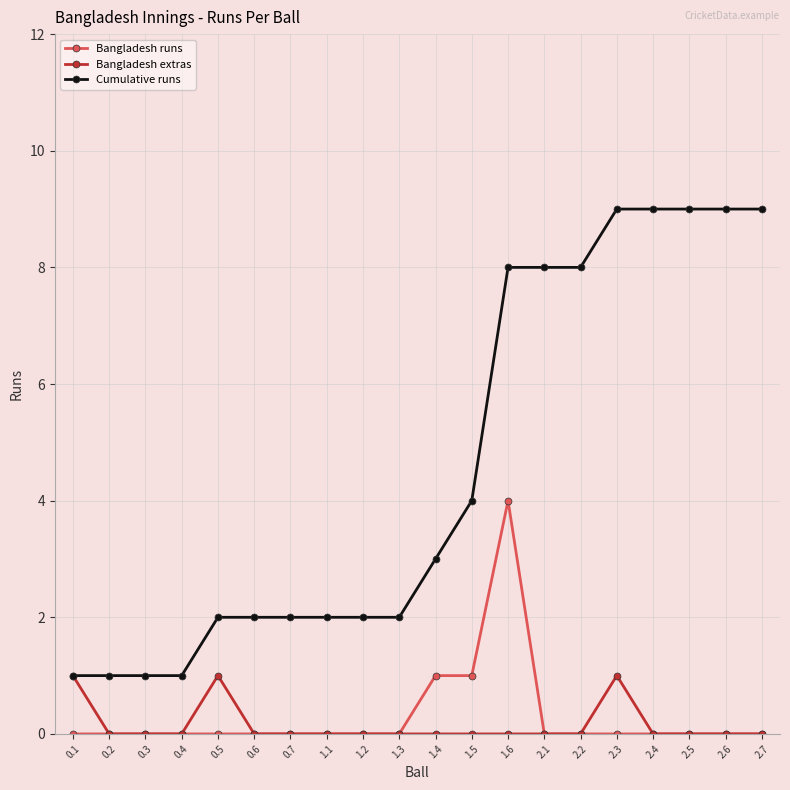

What is the difference between the second highest and second lowest values in the Bangladesh extras series?

1